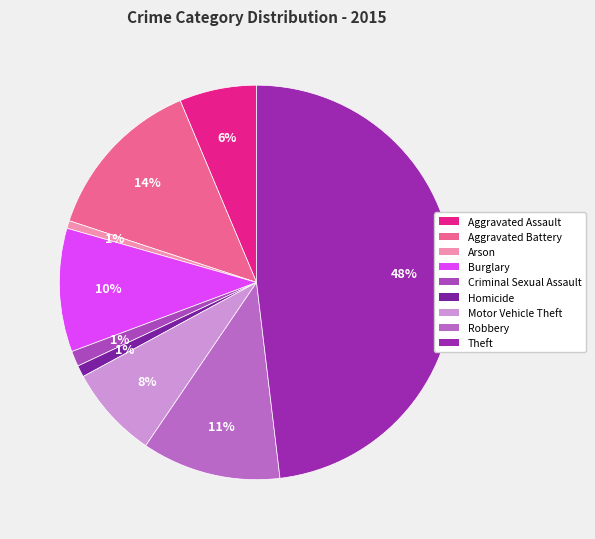

Is it true that Motor Vehicle Theft is 1% of the pie?

False